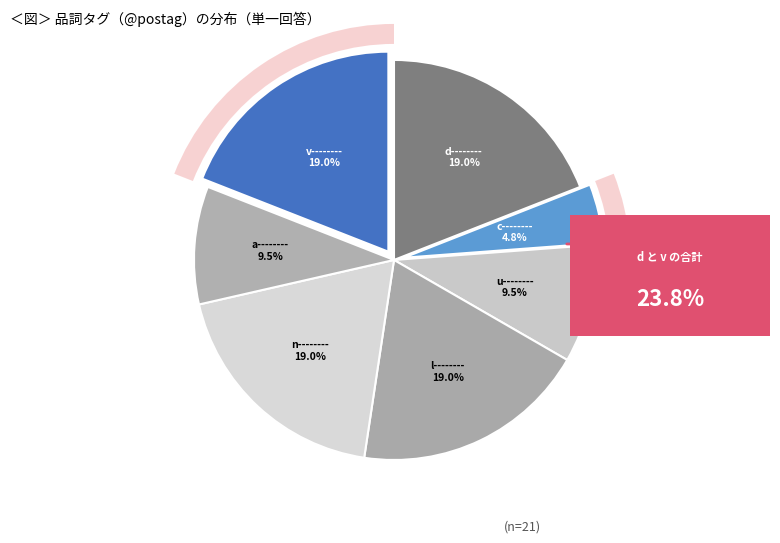

How many slices are in this pie chart?

7